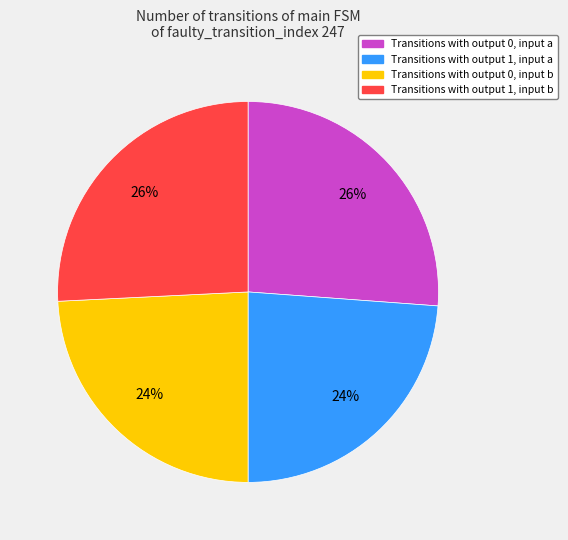

Combined, do Transitions with output 0, input b and Transitions with output 1, input a account for over 50%?

No